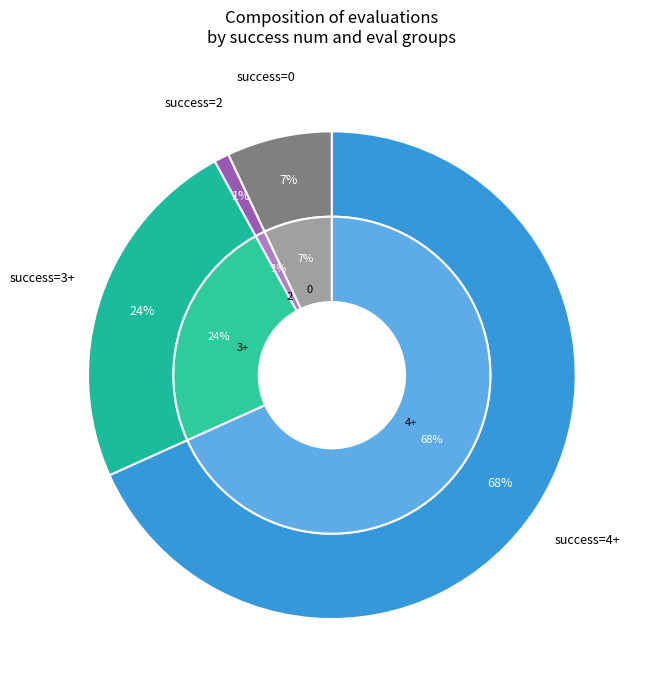

Rank the series at 3 from lowest to highest value.

values, inner_values